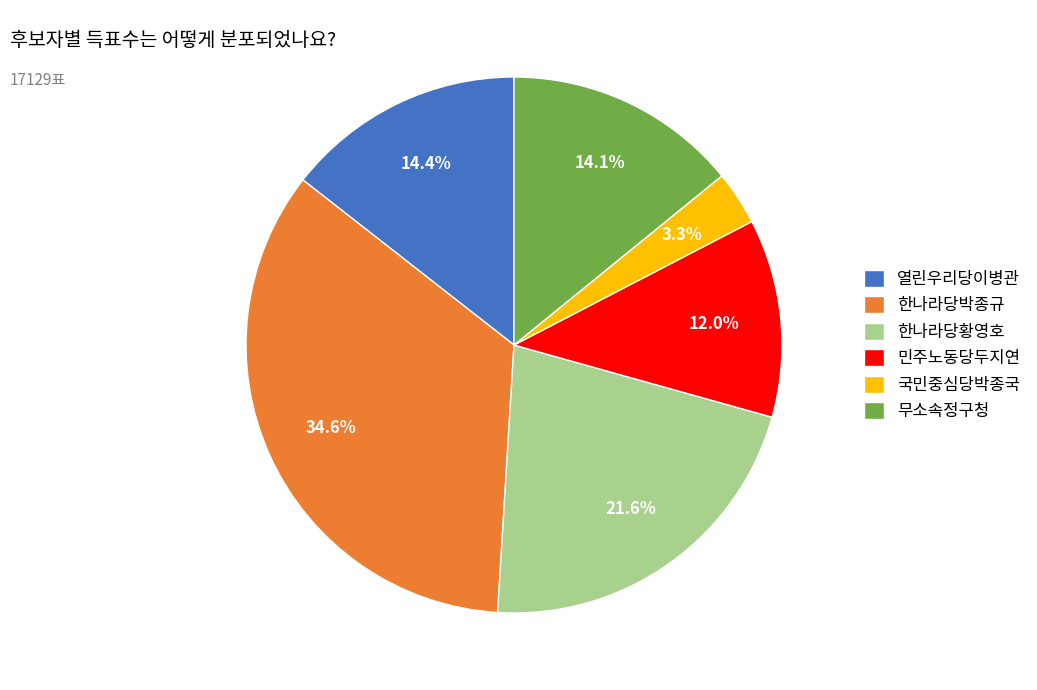

What is the ratio of the value at 열린우리당이병관 to the value at 무소속정구청?

1.0